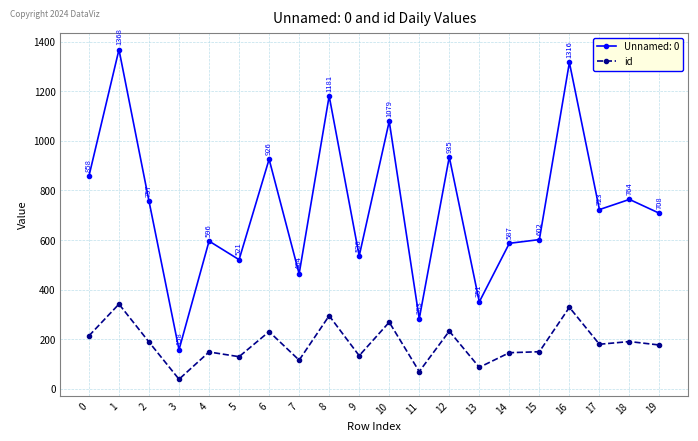

What is the spread (max minus min) of values at 15?

452